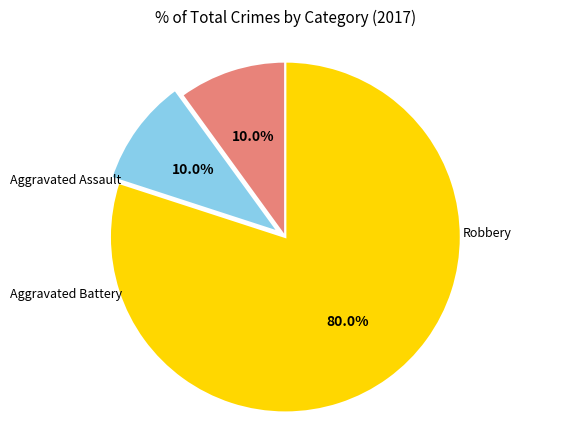

Does any single category account for the majority?

Yes